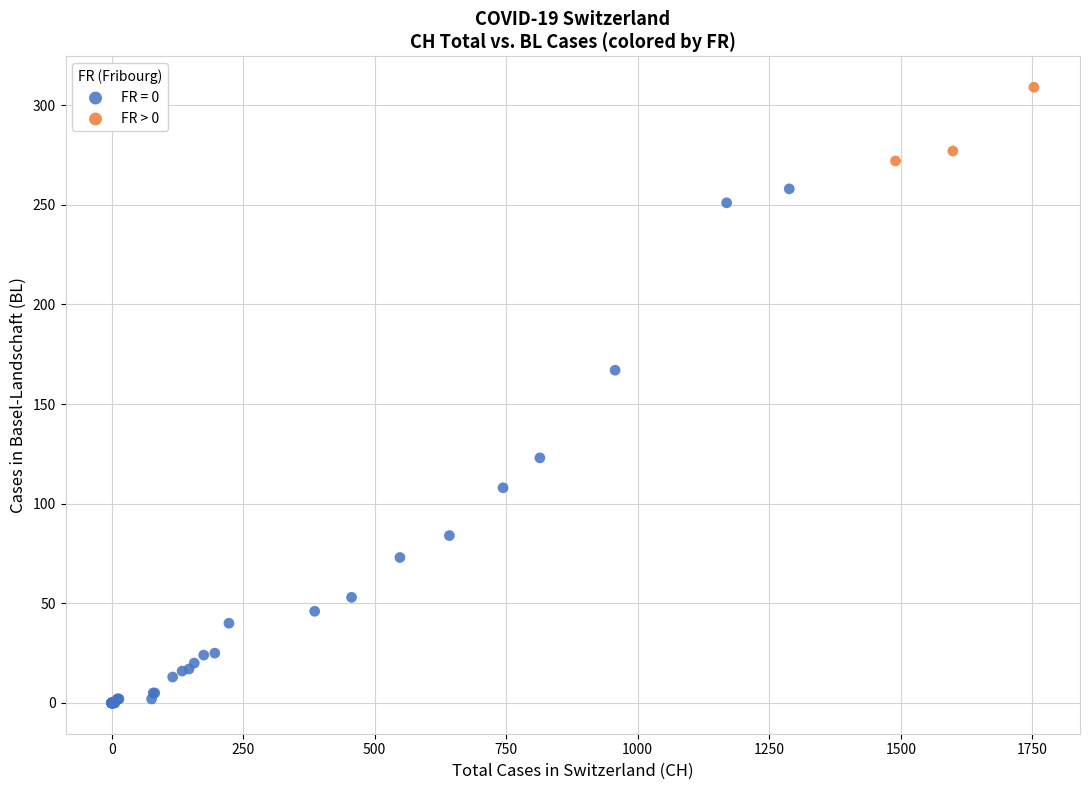

Which series contains the lowest Y value?

FR = 0